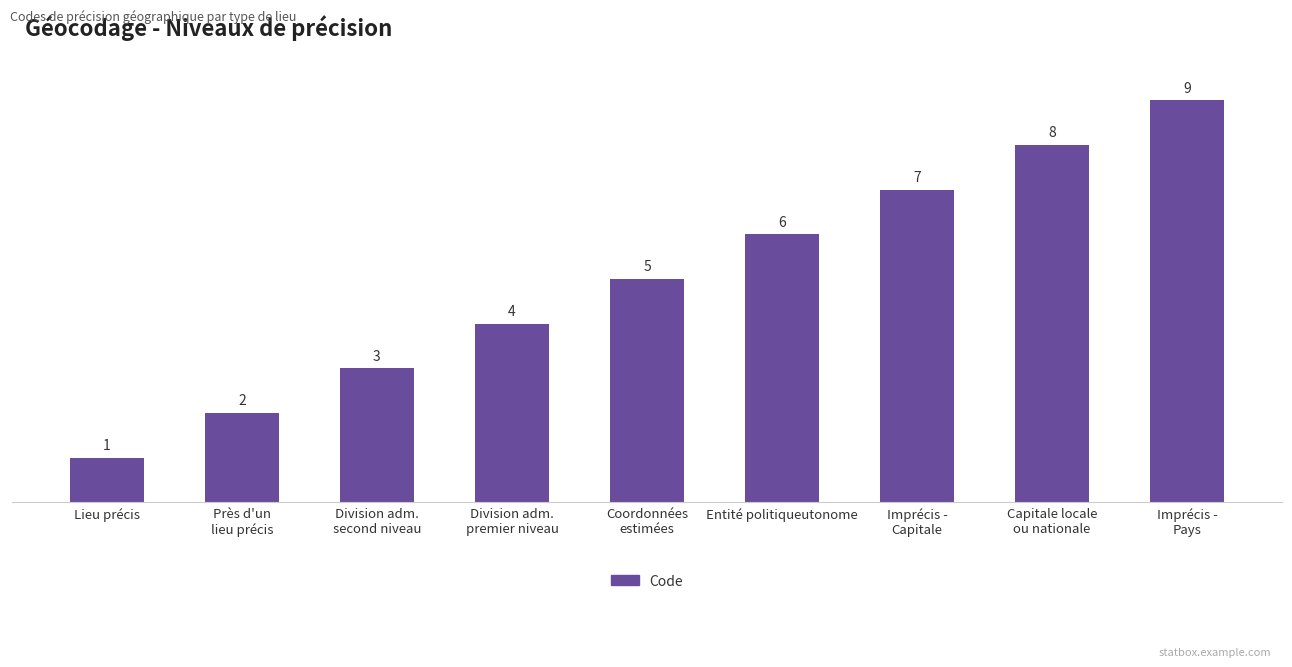

What is the label of the 2nd bar from the left?

Près d'un
lieu précis